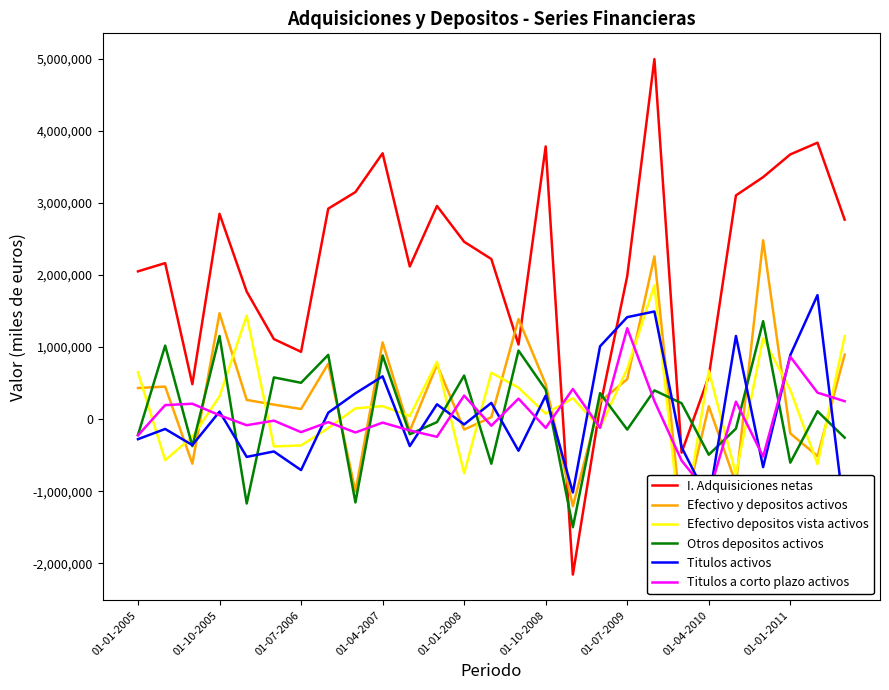

What is the highest value of the I. Adquisiciones netas series?

4994797